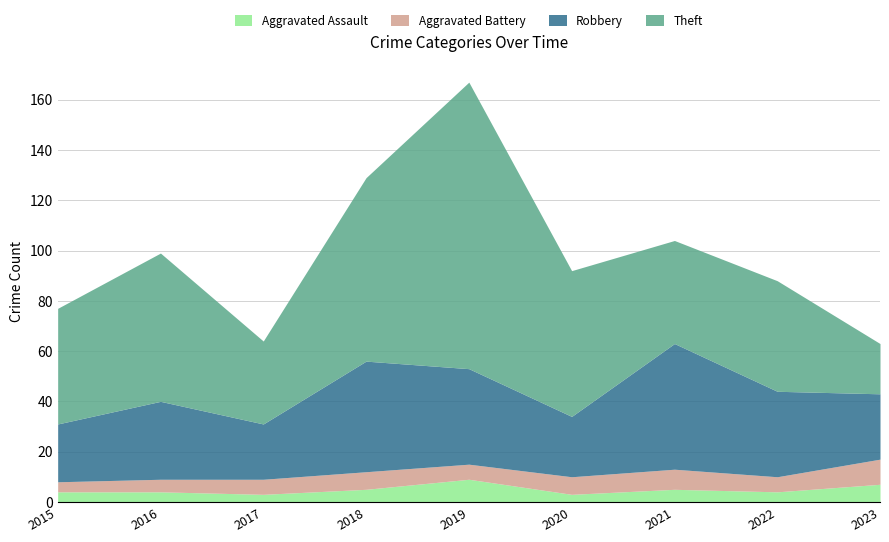

What is the spread (max minus min) of values at 2018?

68